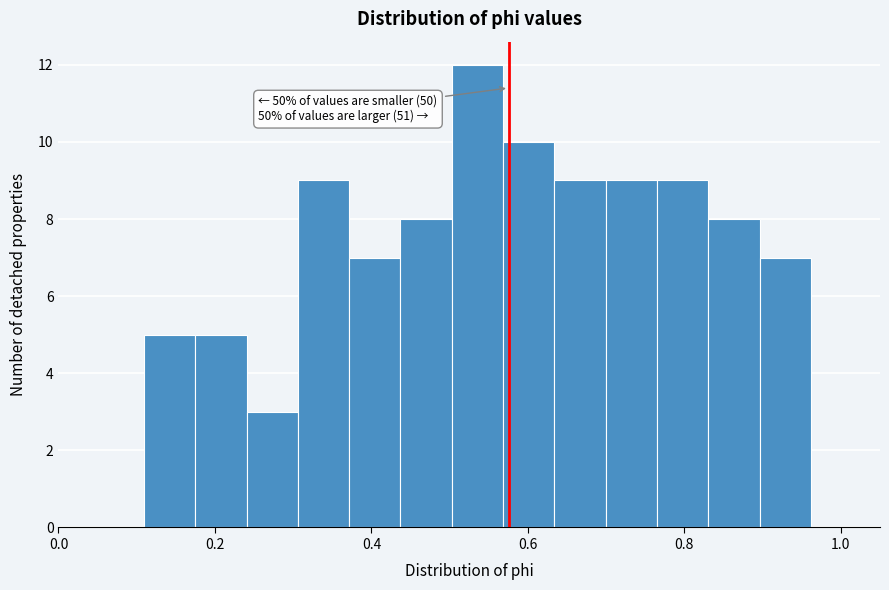

Read against the x-axis, roughly where is the centre of the tallest bar?

0.54